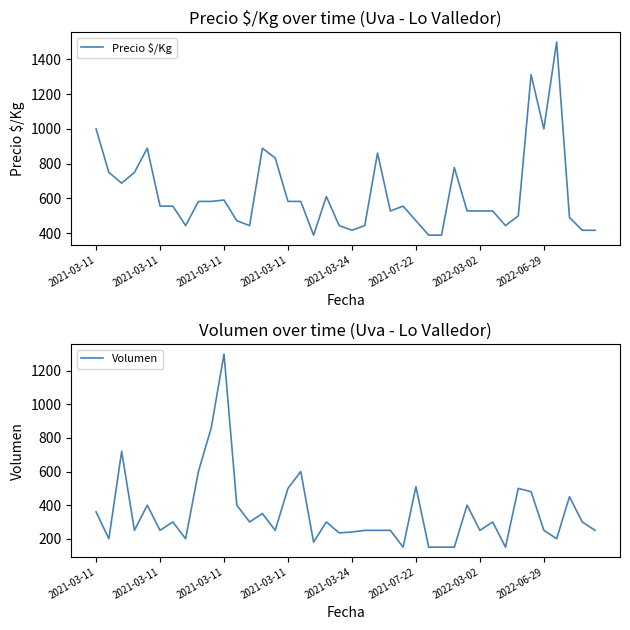

At which category does Volumen reach its first local valley?

2021-03-11